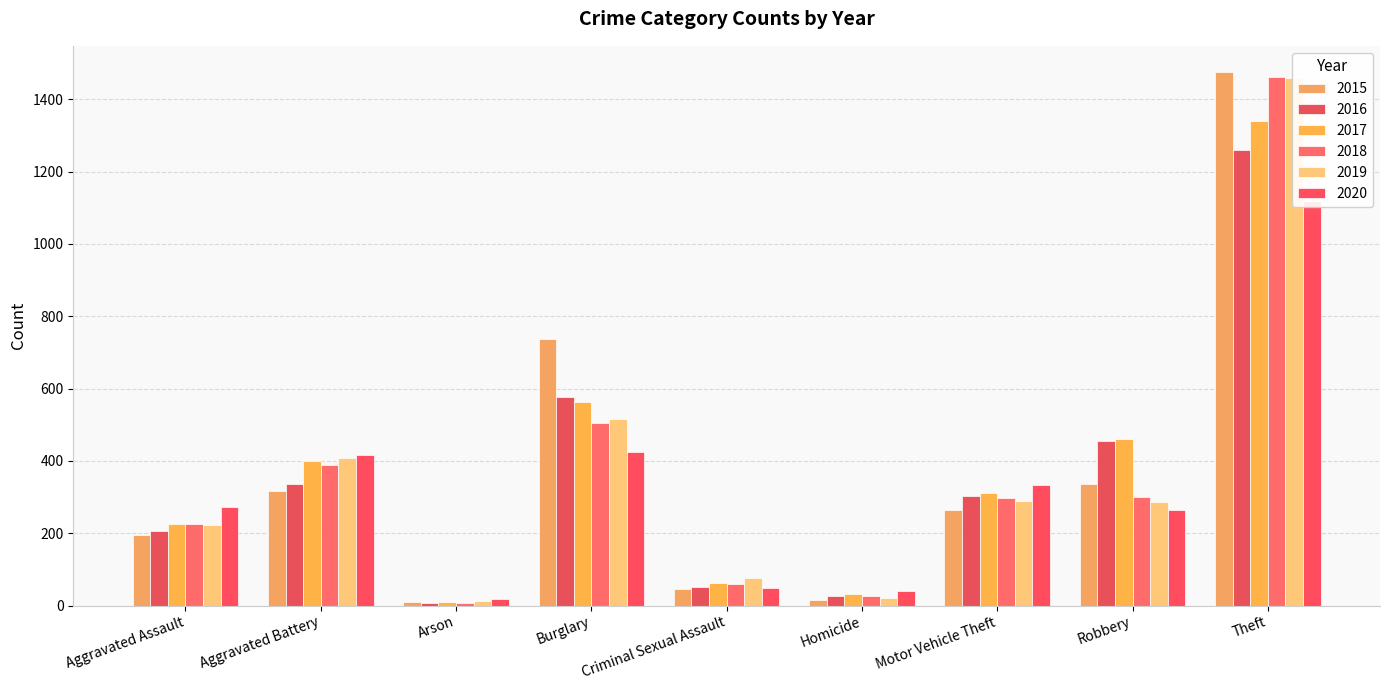

Reading right to left, list all the values displayed in this chart.

2015: 1474	337	263	15	46	738	9	316	194
2016: 1259	454	304	26	50	576	7	336	206
2017: 1339	460	312	33	62	562	10	400	225
2018: 1461	301	298	25	60	506	7	389	225
2019: 1459	287	290	22	77	517	12	407	223
2020: 1120	263	333	41	48	425	17	415	273